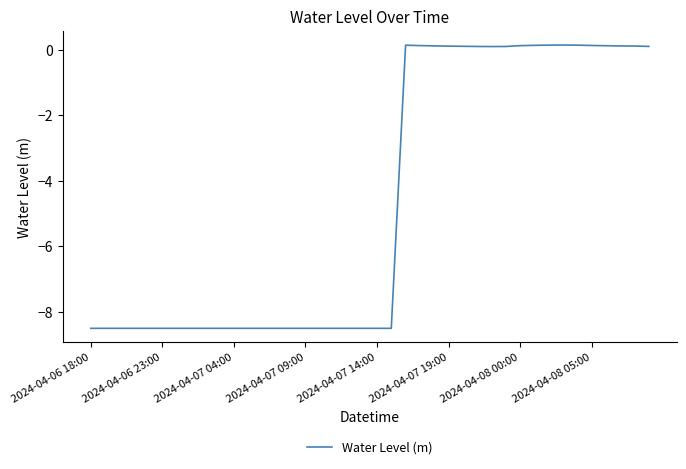

What is the sum of all values?

-184.8